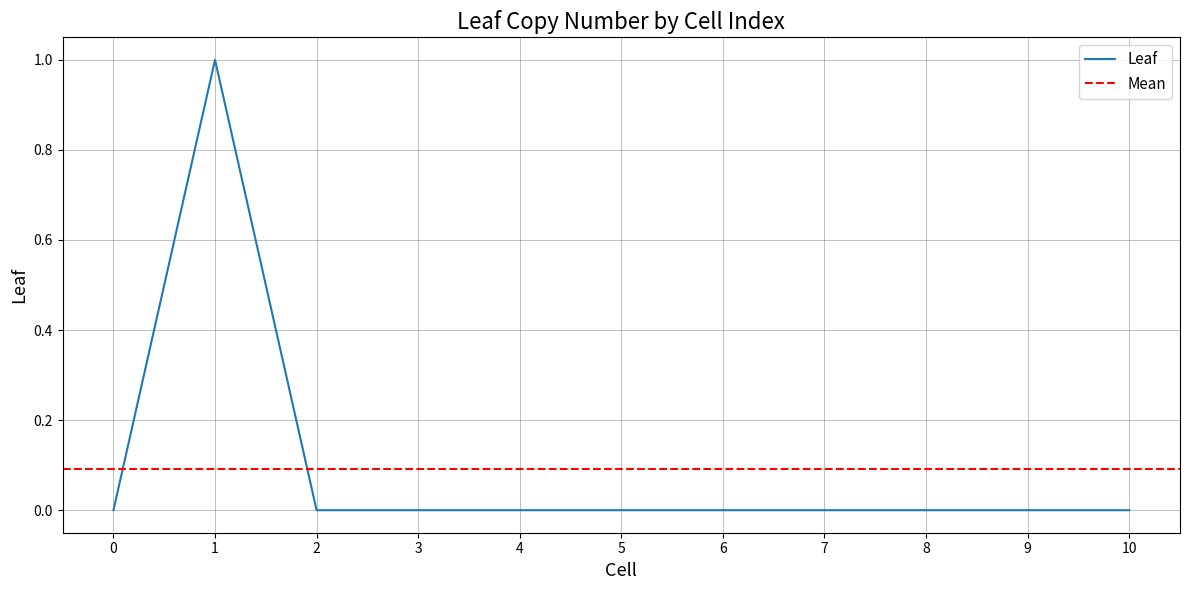

Between 10 and 6, which is larger?

10